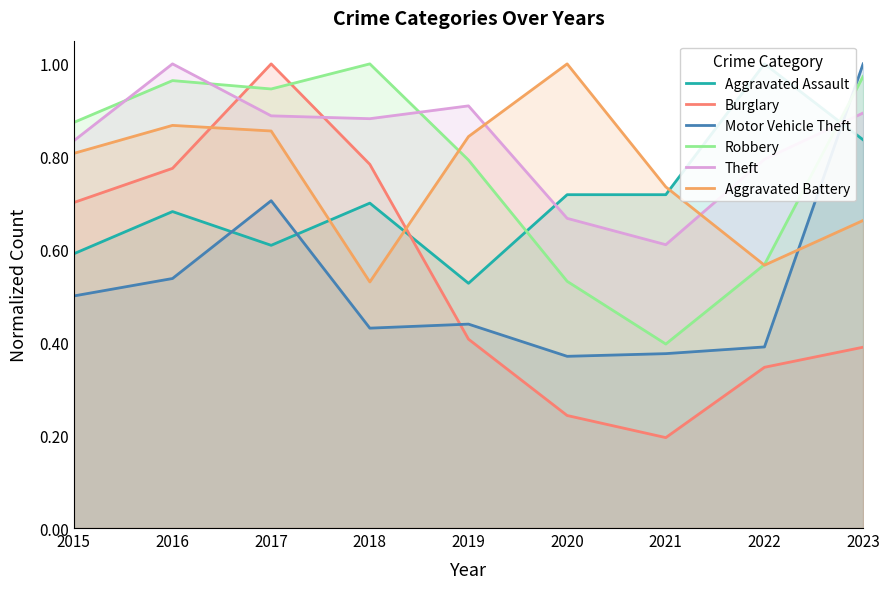

Count the Aggravated Assault values in the range 0 to 1.

9